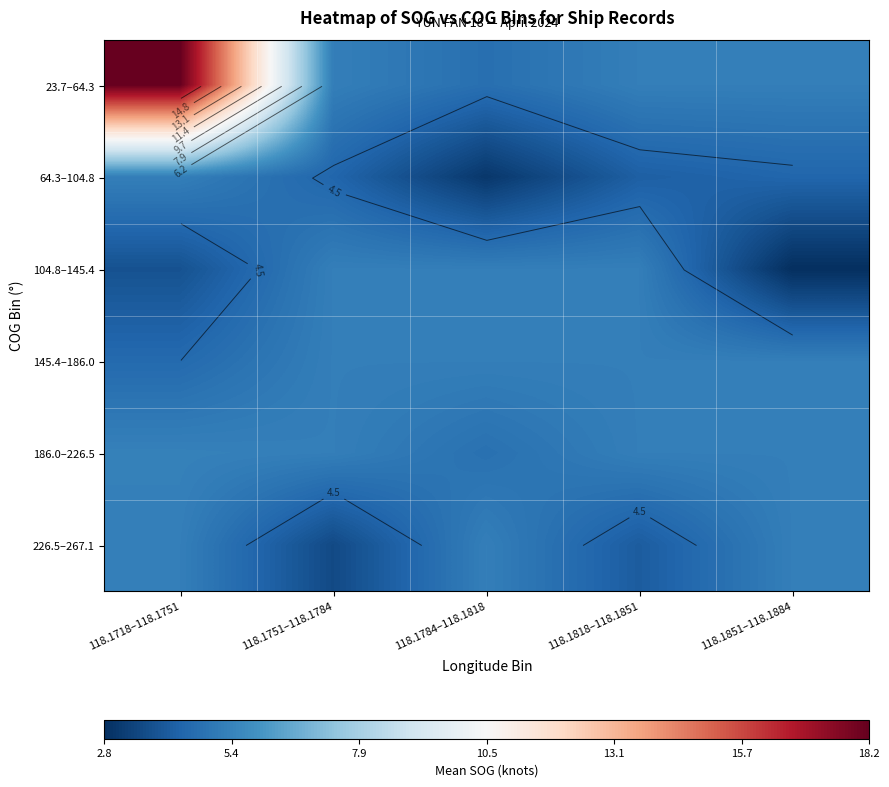

What is the smallest value displayed?

2.8